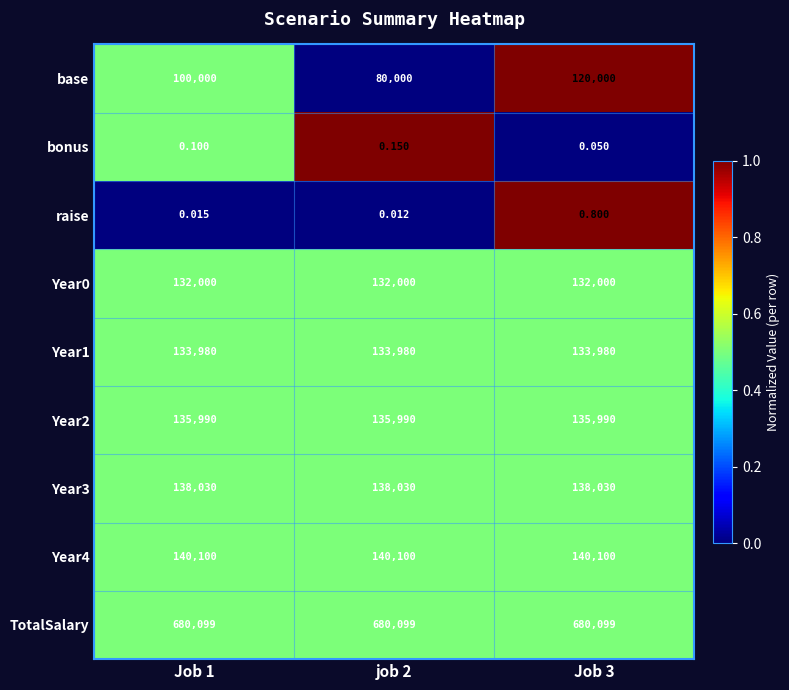

Which series has the largest total across all categories?

TotalSalary